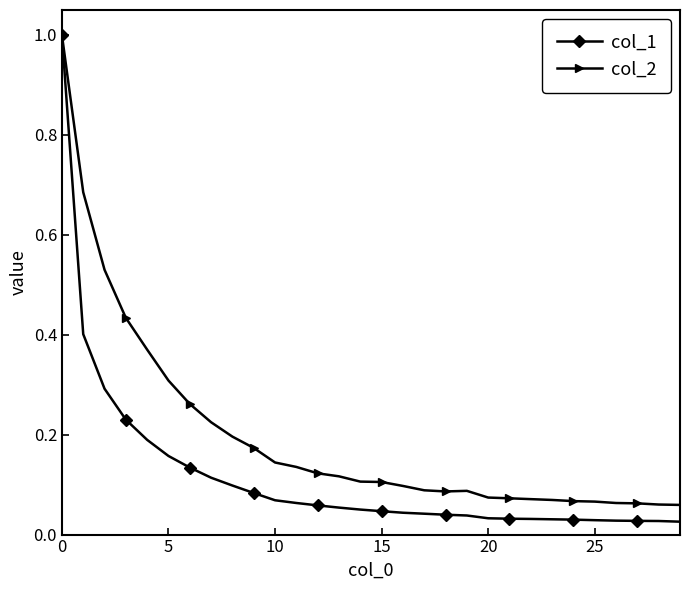

True or false: col_2 has more than 0 points higher than both neighbors.

True